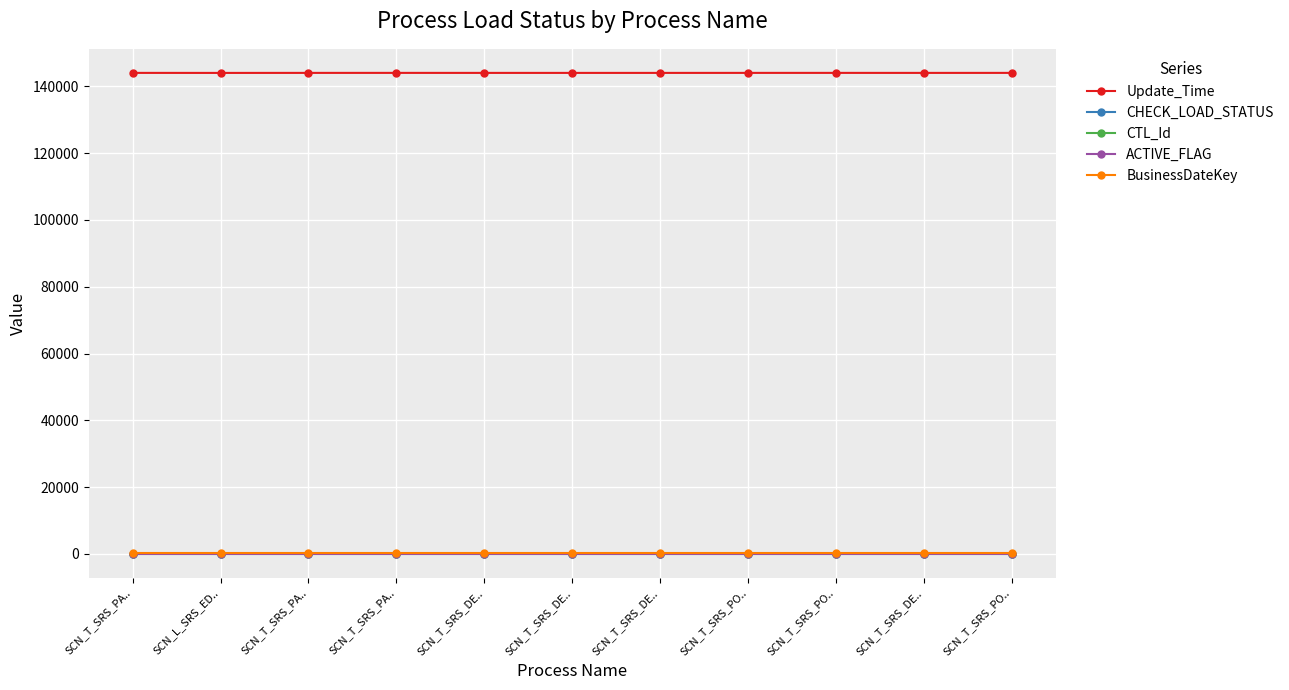

Does the chart have visible grid lines?

Yes